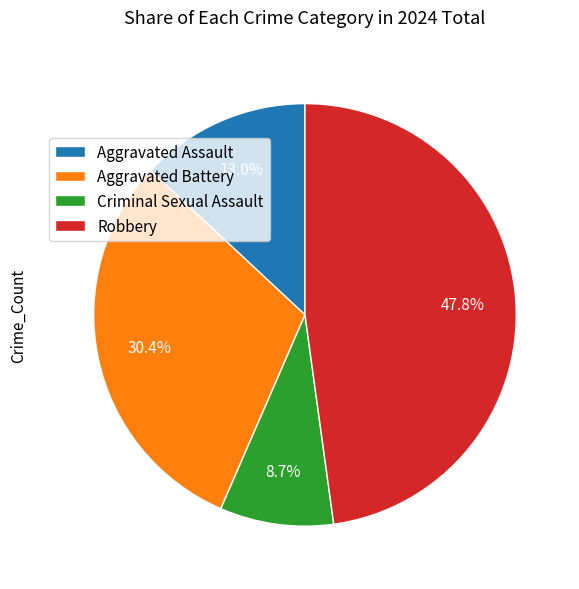

What percentage is the Criminal Sexual Assault slice, to the nearest percent?

9%